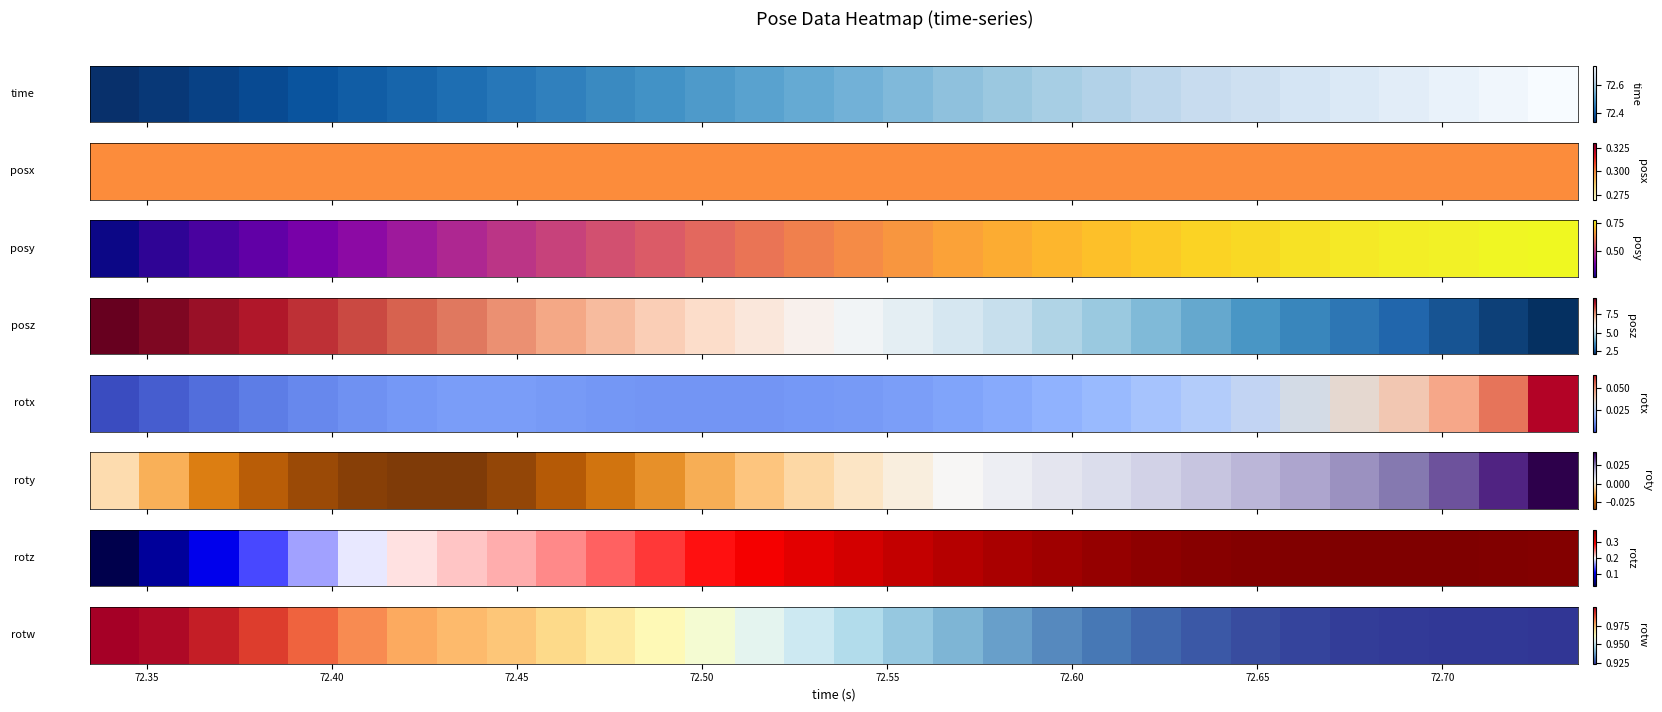

Reading right to left, extract all data points from this chart.

0.9	0.9	0.9	0.9	0.9	0.9	0.9	0.9	0.9	0.9	0.9	0.9	0.9	0.9	0.9	1.0	1.0	1.0	1.0	1.0	1.0	1.0	1.0	1.0	1.0	1.0	1.0	1.0	1.0	1.0